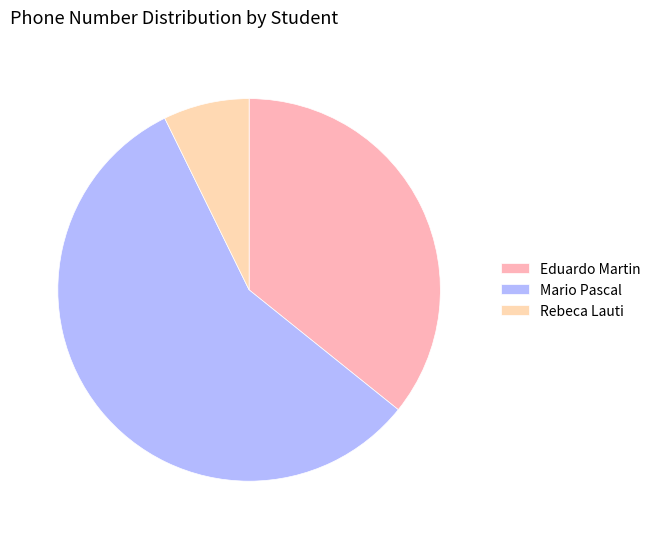

How many slices are in this pie chart?

3